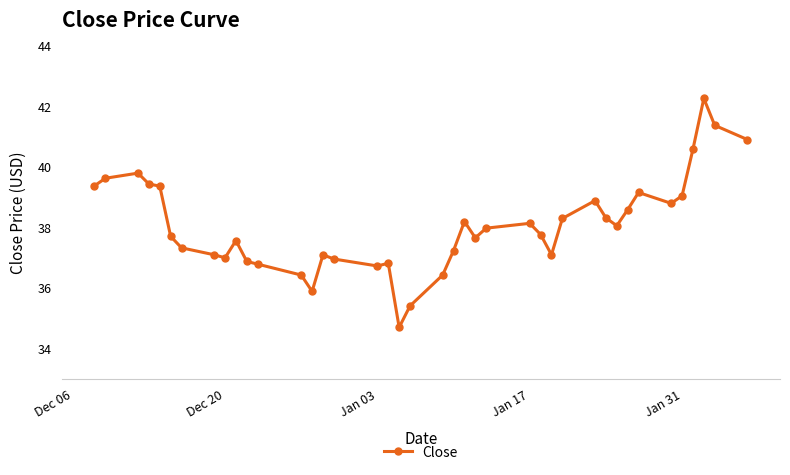

What is the sum of all values?

1522.9